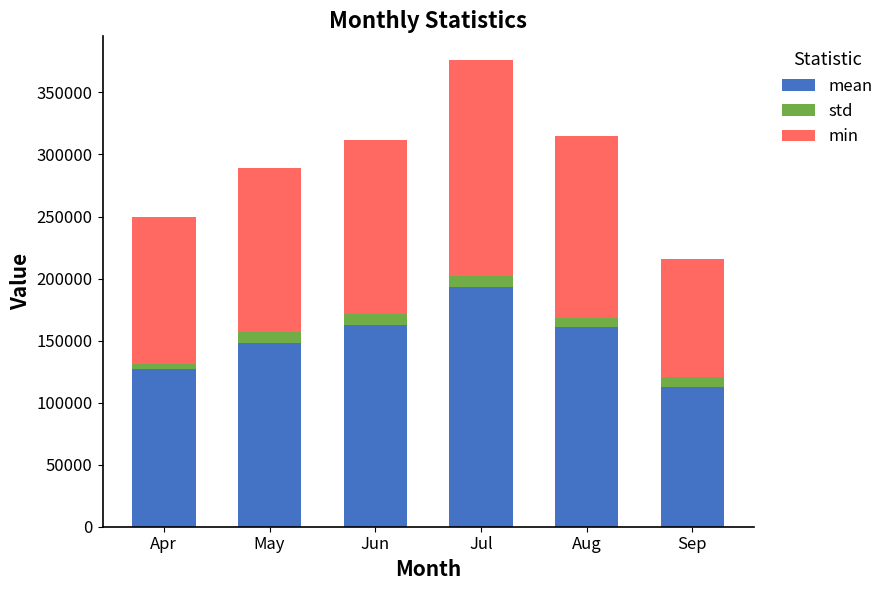

Is it true that mean equals 59186.0 at Sep?

False